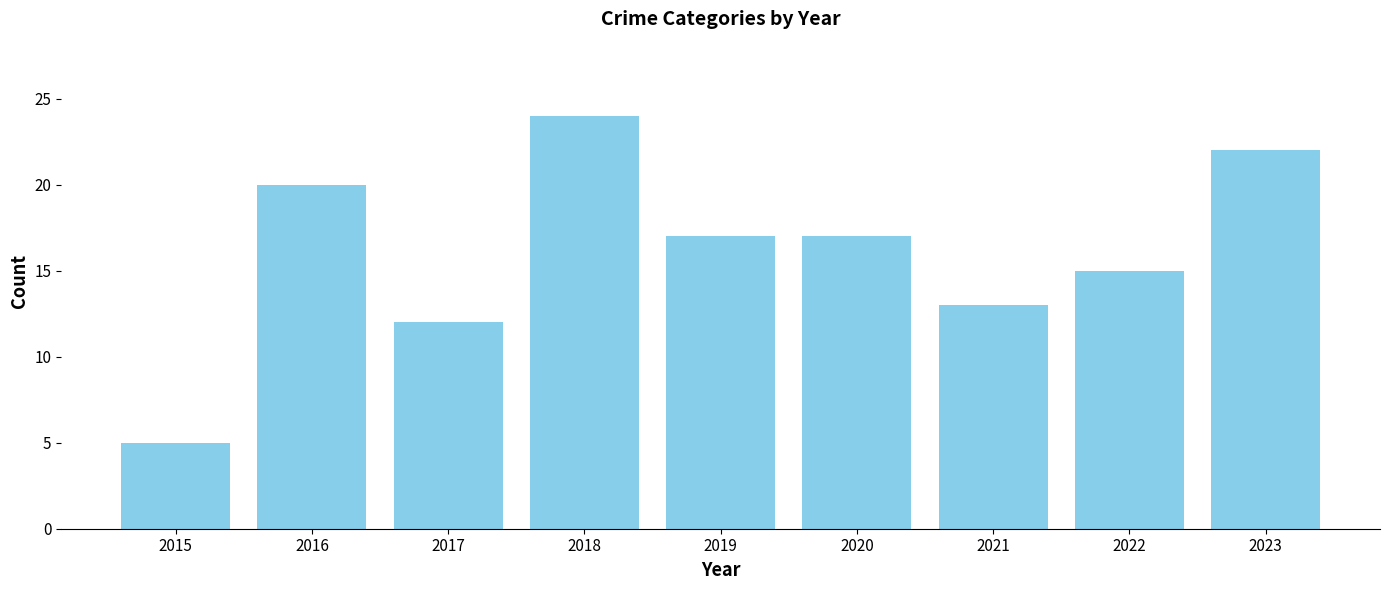

Which label corresponds to the smallest value in the chart?

2015